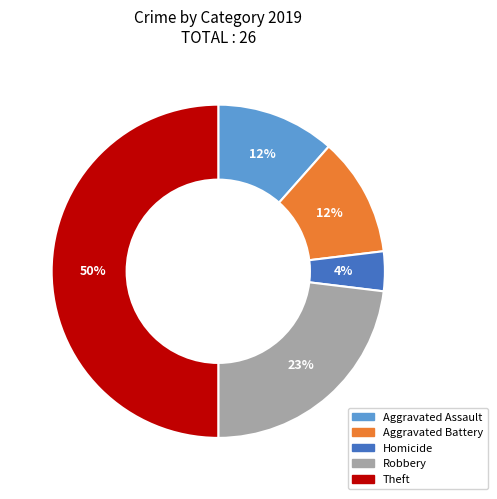

To the nearest percent, what is the average slice percentage?

20%